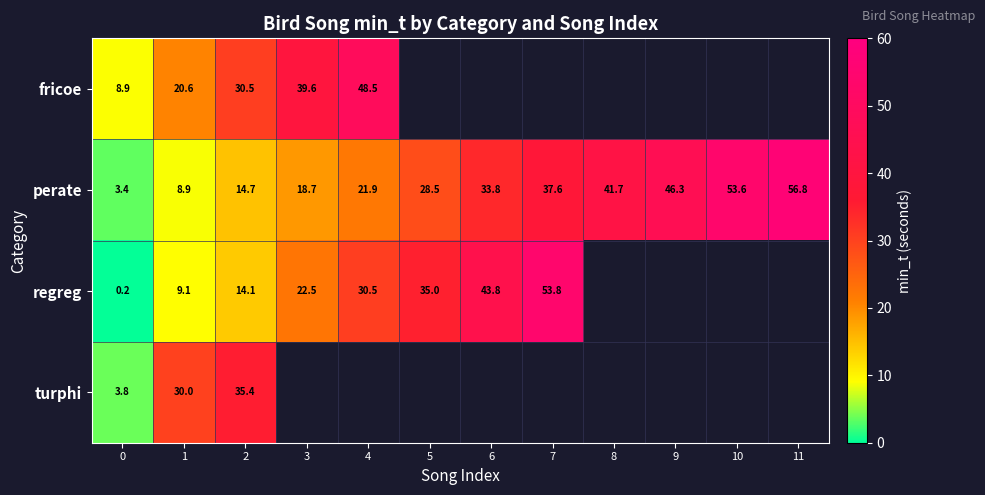

Is it true that regreg equals 43.8 at 6?

True